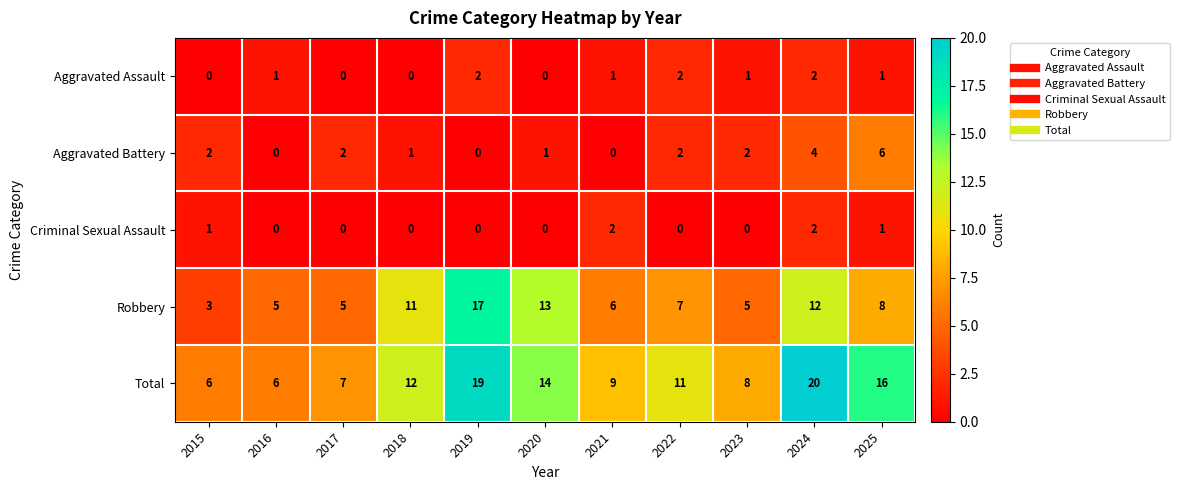

What is the total value across all series at 2023?

16